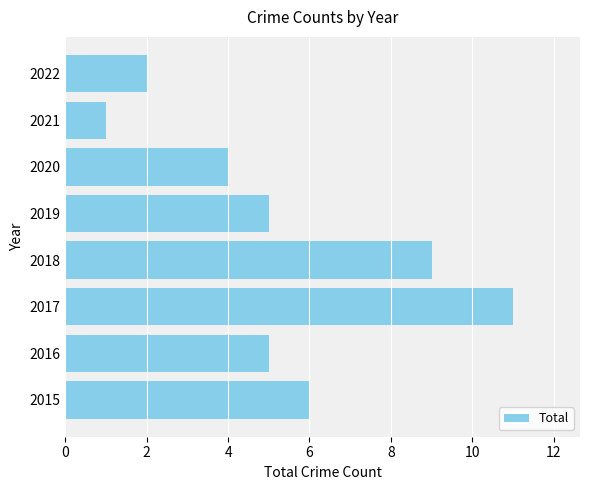

Reading bottom to top, list all the values displayed in this chart.

2015=6	2016=5	2017=11	2018=9	2019=5	2020=4	2021=1	2022=2